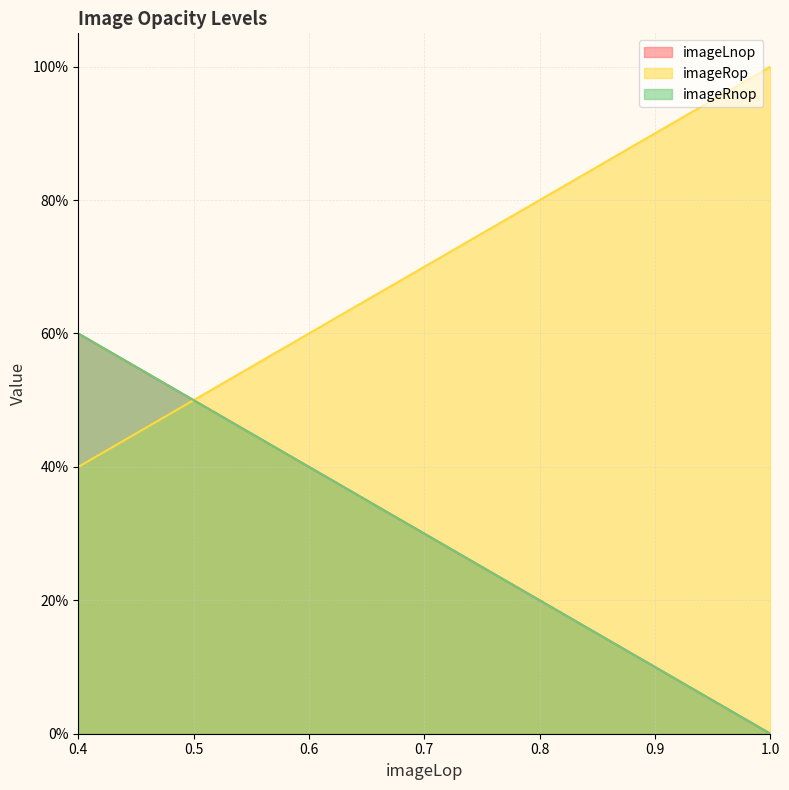

Rank the series at 0.8 from highest to lowest value.

imageLnop, imageRop, imageRnop